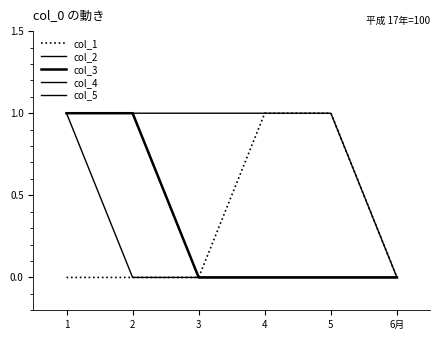

What is the sum of the col_4 values at 4 and 2?

1